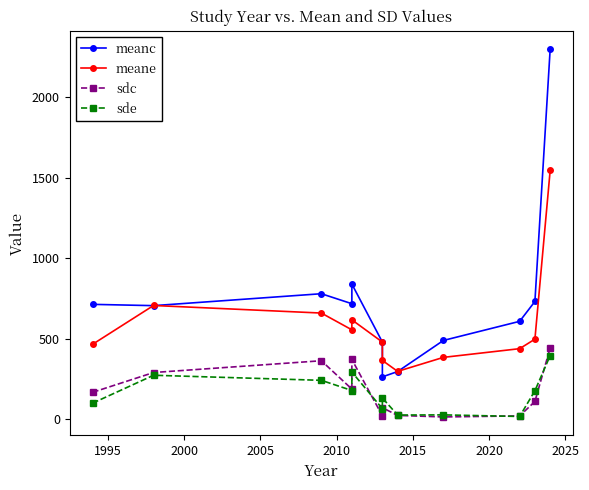

What is the spread (max minus min) of values at 2005?

538.7